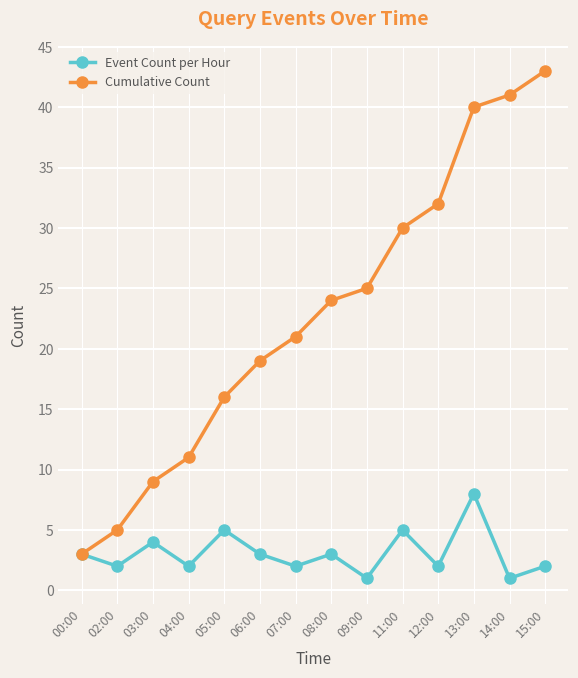

What is the difference between the second highest and second lowest values in the Cumulative Count series?

36